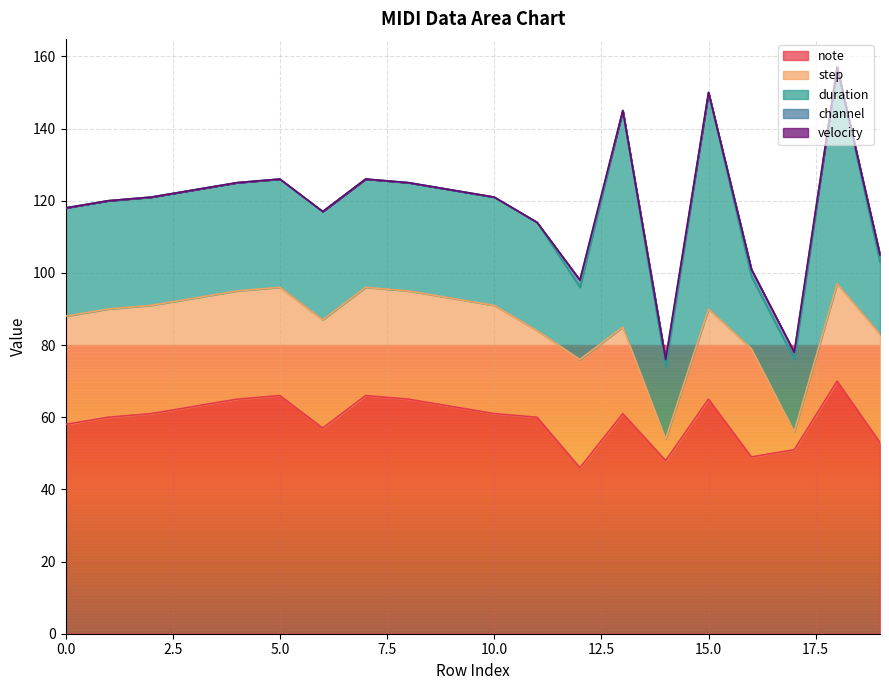

Reading left to right, transcribe all the data shown in this chart.

note: 0=58	1=60	2=61	3=63	4=65	5=66	6=57	7=66	8=65	9=63	10=61	11=60	12=46	13=61	14=48	15=65	16=49	17=51	18=70	19=53
step: 0=30	1=30	2=30	3=30	4=30	5=30	6=30	7=30	8=30	9=30	10=30	11=24	12=30	13=24	14=6	15=25	16=30	17=5	18=27	19=30
duration: 0=30	1=30	2=30	3=30	4=30	5=30	6=30	7=30	8=30	9=30	10=30	11=30	12=20	13=60	14=20	15=60	16=20	17=20	18=60	19=20
channel: 0=0	1=0	2=0	3=0	4=0	5=0	6=0	7=0	8=0	9=0	10=0	11=0	12=2	13=0	14=2	15=0	16=2	17=2	18=0	19=2
velocity: 0=0	1=0	2=0	3=0	4=0	5=0	6=0	7=0	8=0	9=0	10=0	11=0	12=0	13=0	14=0	15=0	16=0	17=0	18=0	19=0